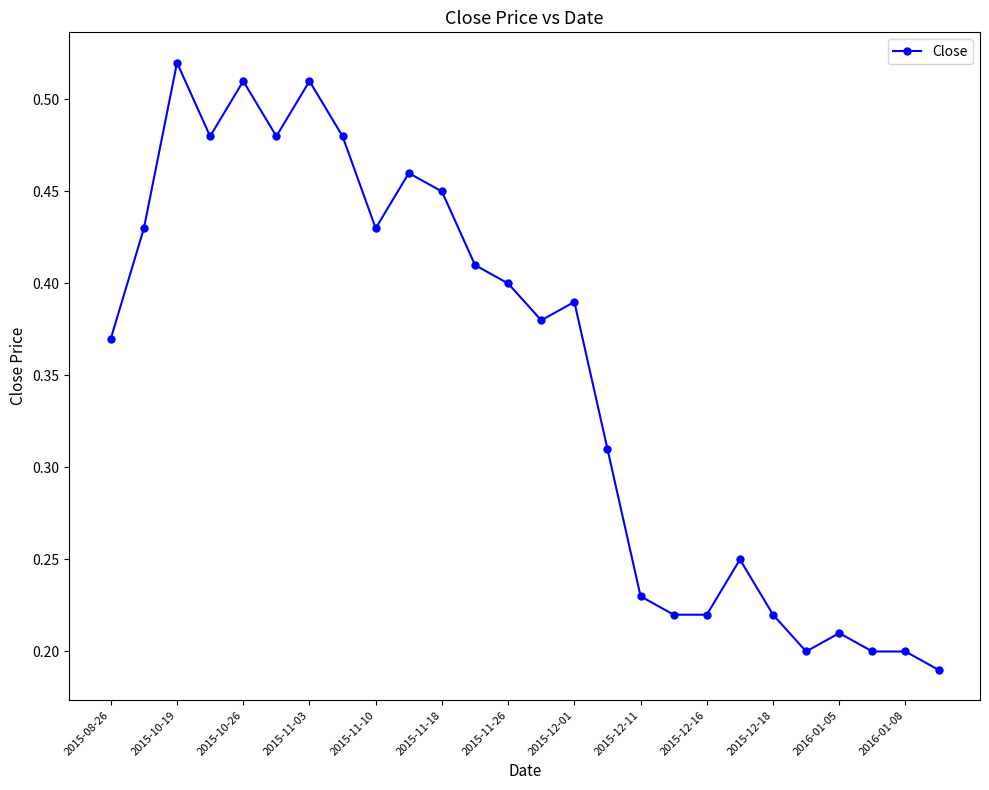

True or false: the data has more than 1 interior local peaks.

True